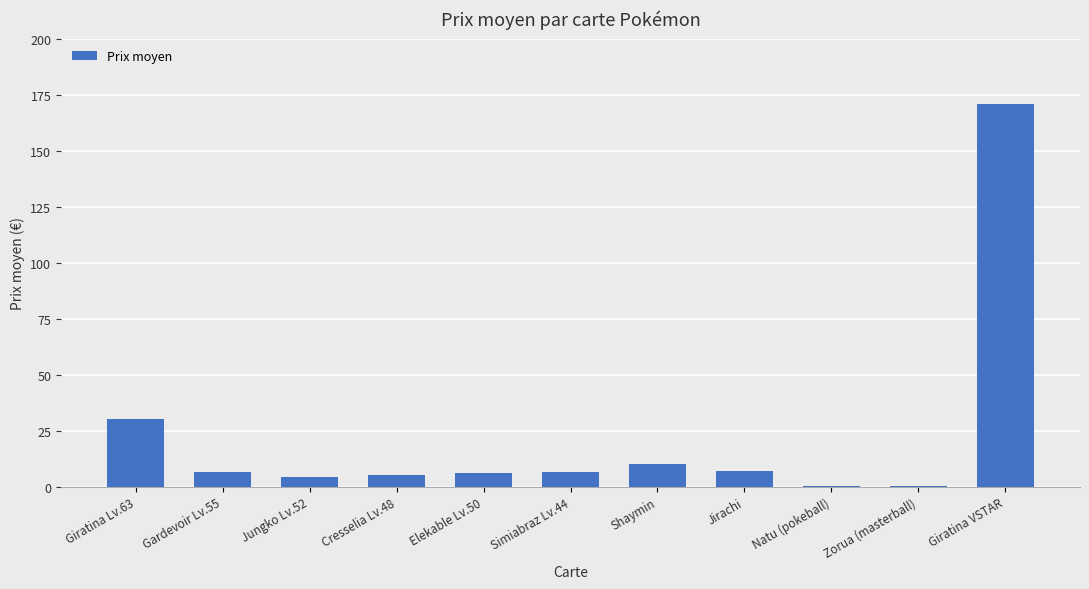

How many series are shown in this chart?

1